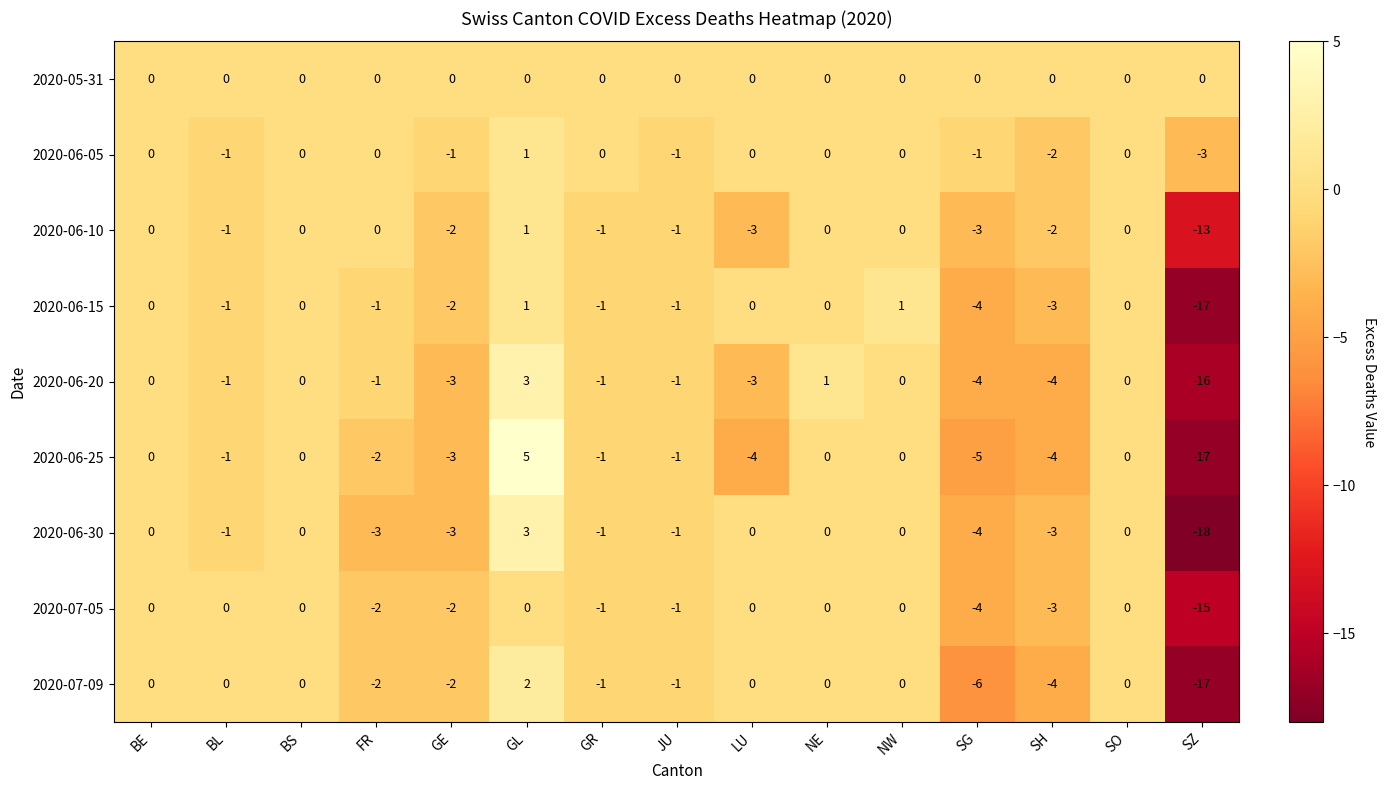

What is the difference between the second highest and minimum values in the 2020-07-05 series?

15